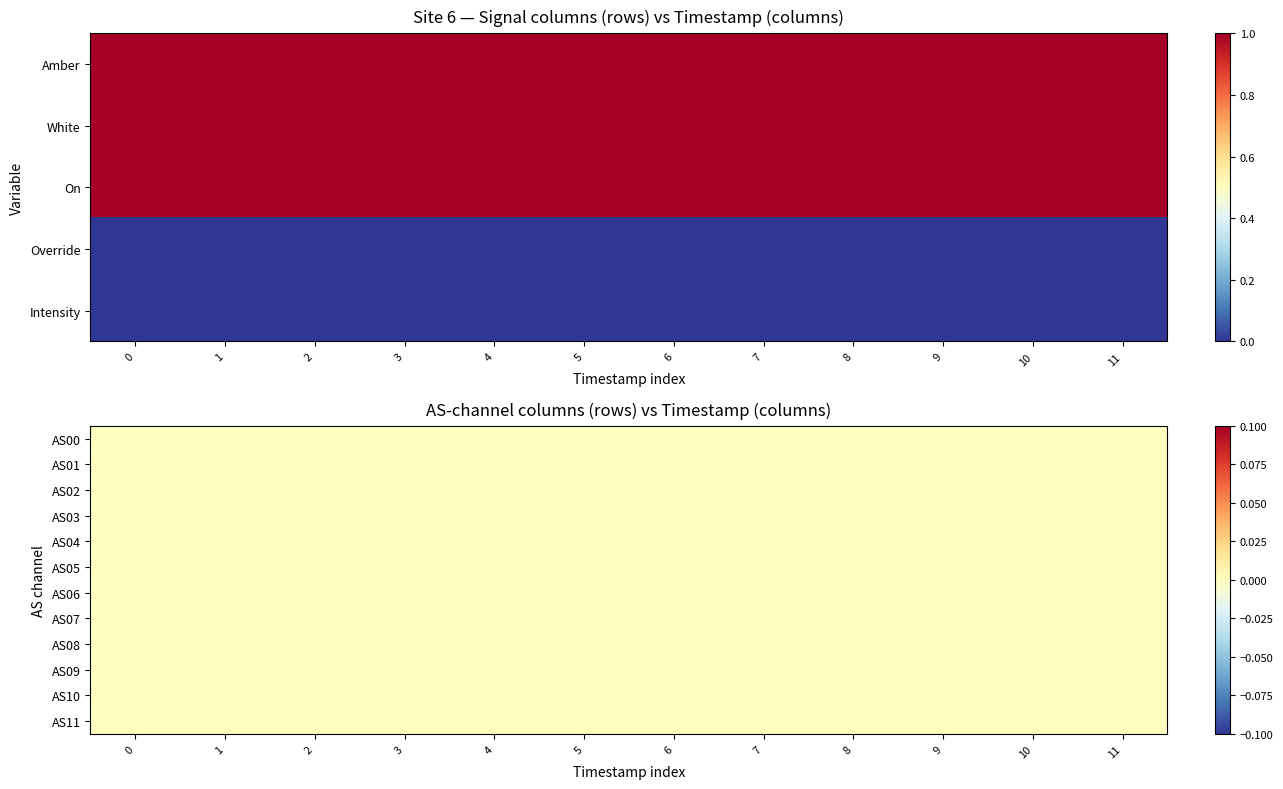

What is the greatest value displayed?

1.0